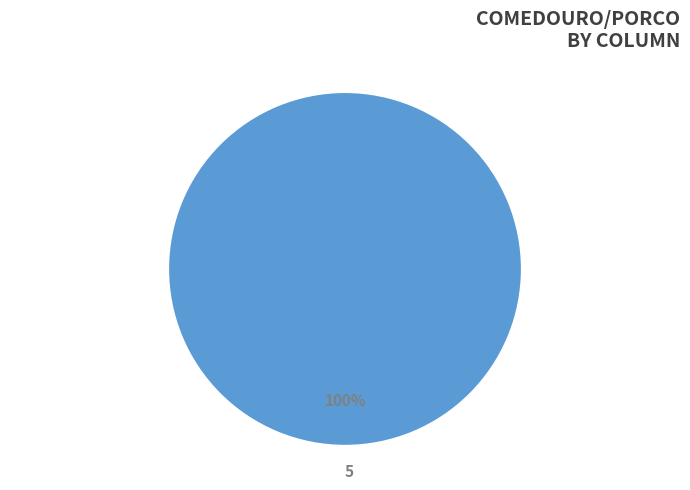

Does any single category account for the majority?

Yes